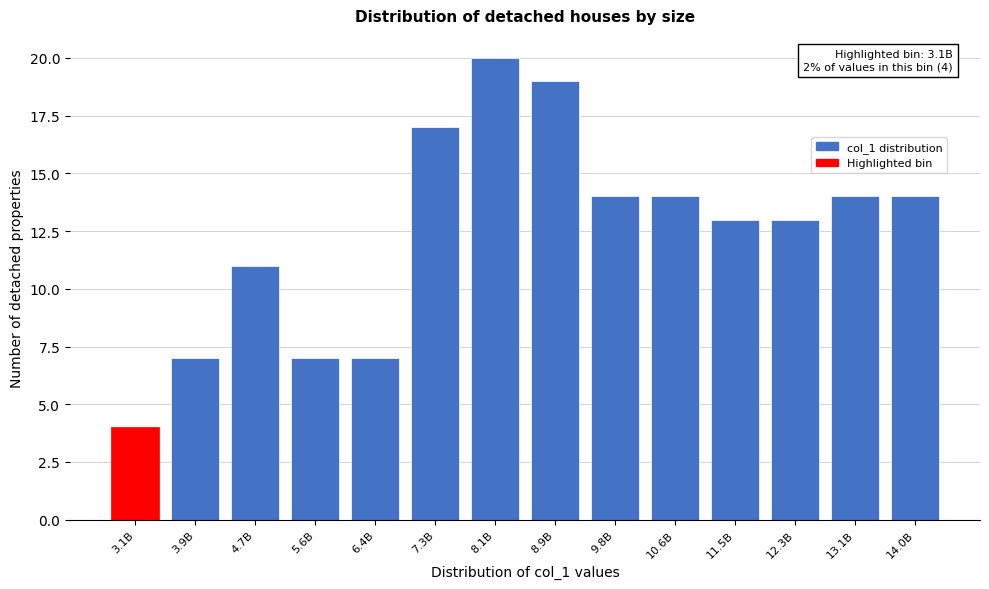

Reading left to right, transcribe all the data shown in this chart.

3.1B=4	3.9B=7	4.7B=11	5.6B=7	6.4B=7	7.3B=17	8.1B=20	8.9B=19	9.8B=14	10.6B=14	11.5B=13	12.3B=13	13.1B=14	14.0B=14